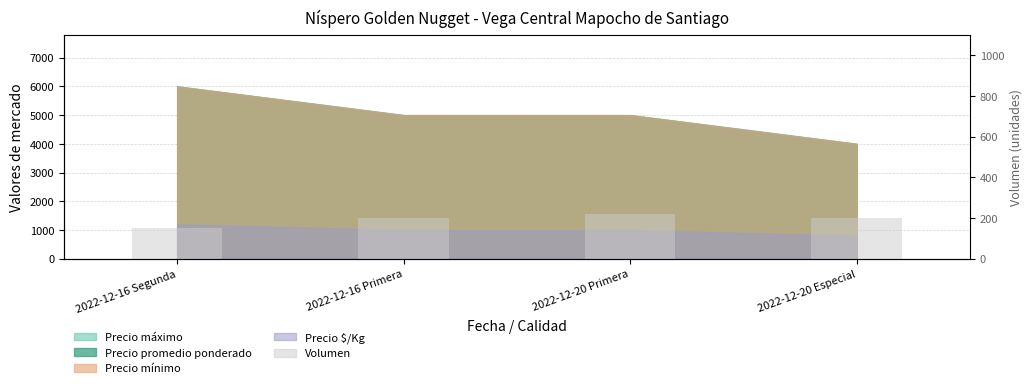

Are the bars grouped side by side (vs. stacked)?

No